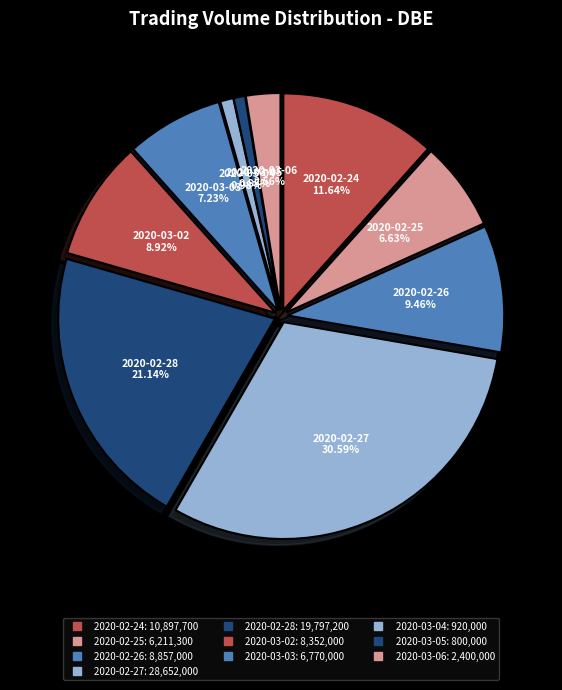

The 2020-02-28 slice represents 21% of the pie. True or false?

True